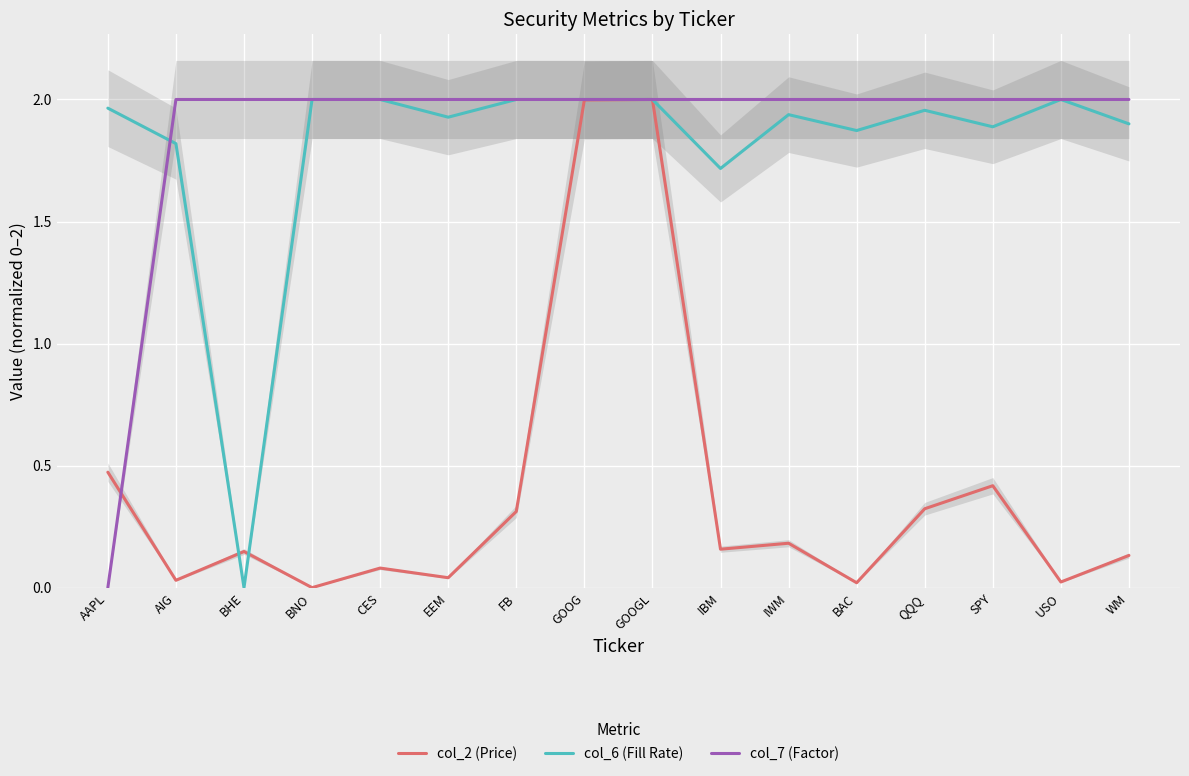

Between EEM and AIG, which is larger?

EEM